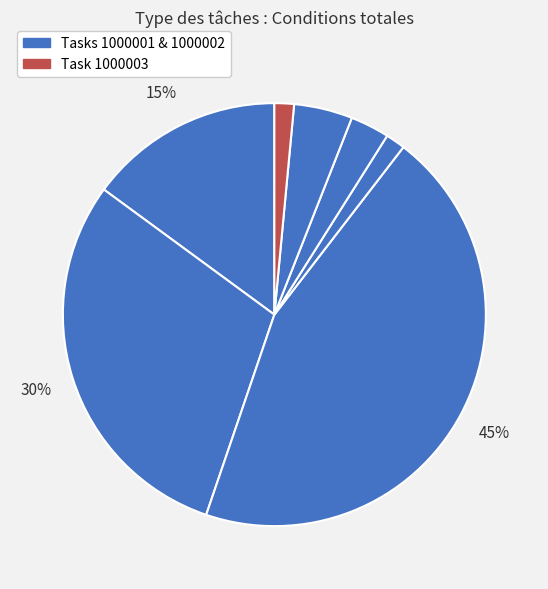

Which slice is the smallest?

4